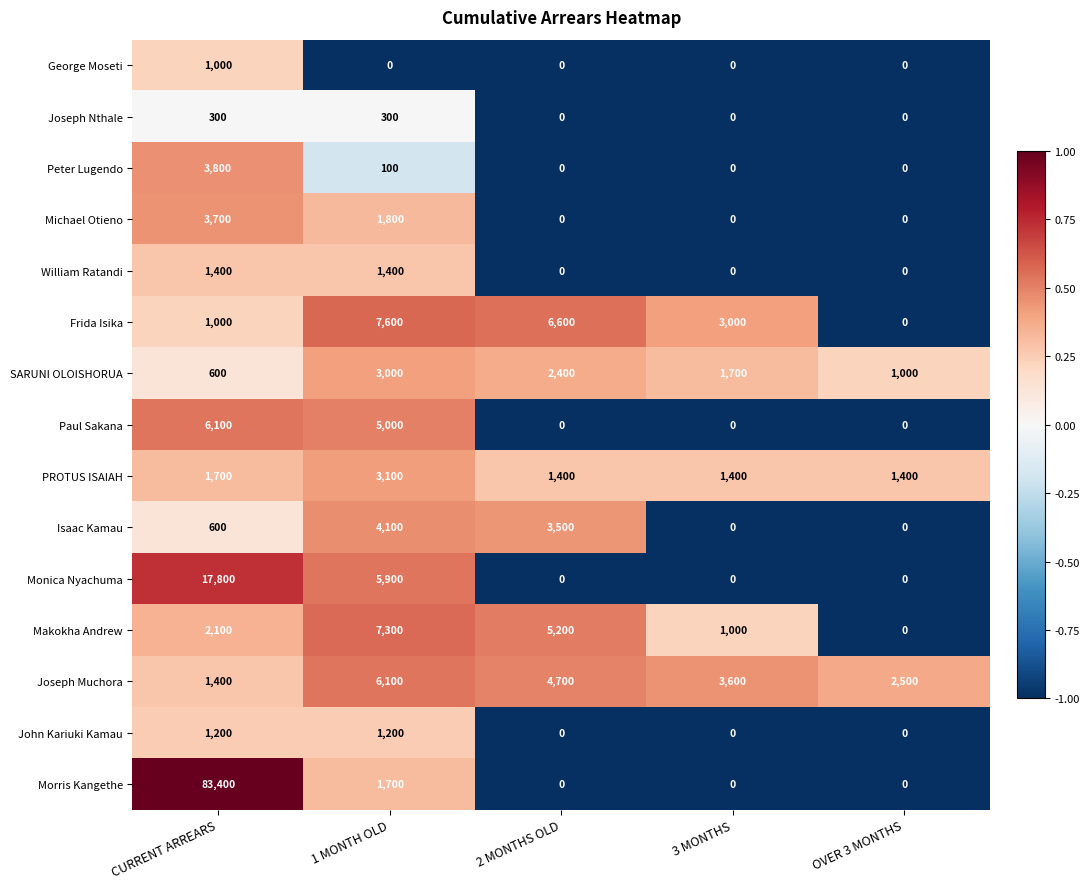

At which label does Morris Kangethe reach its peak?

CURRENT ARREARS